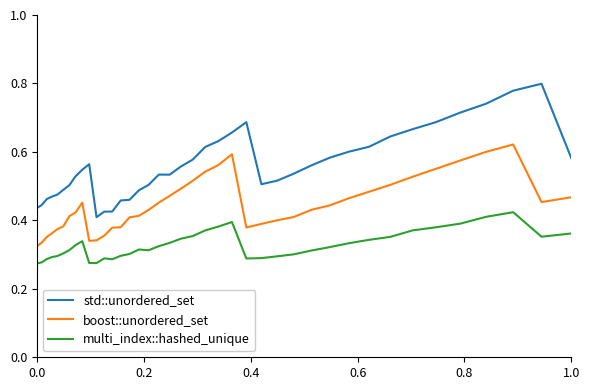

Which series has the largest total across all categories?

std::unordered_set